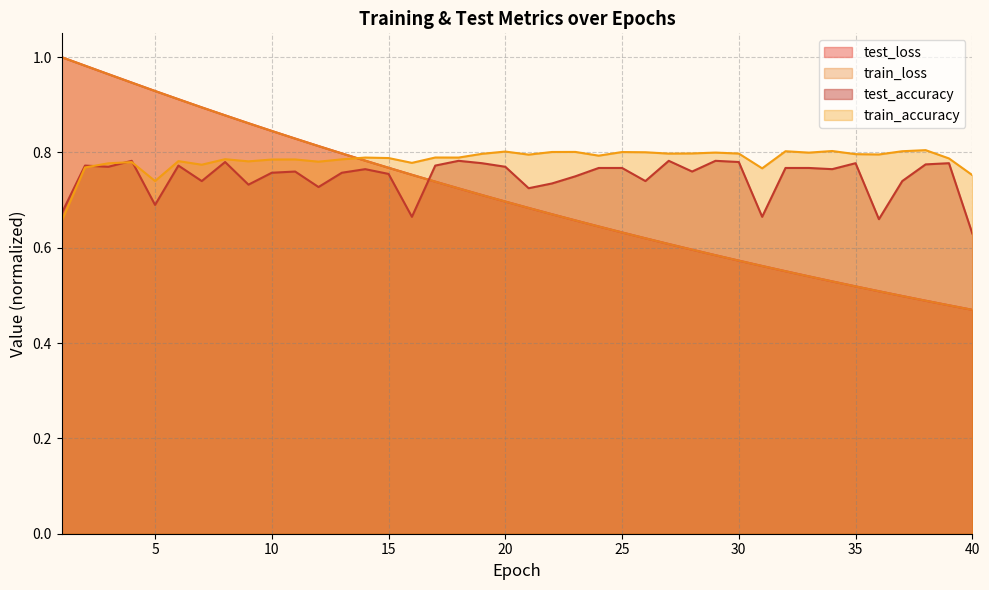

Which category has the lowest value across all series?

40